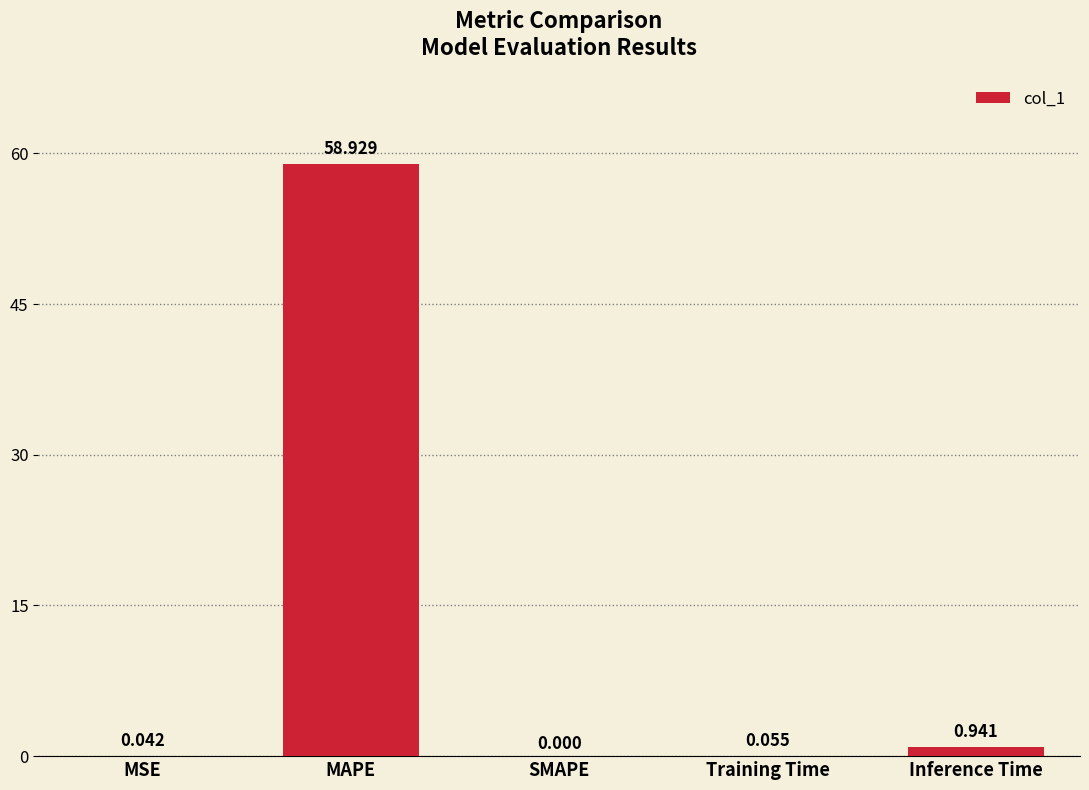

Which category has the highest value across all series?

MAPE